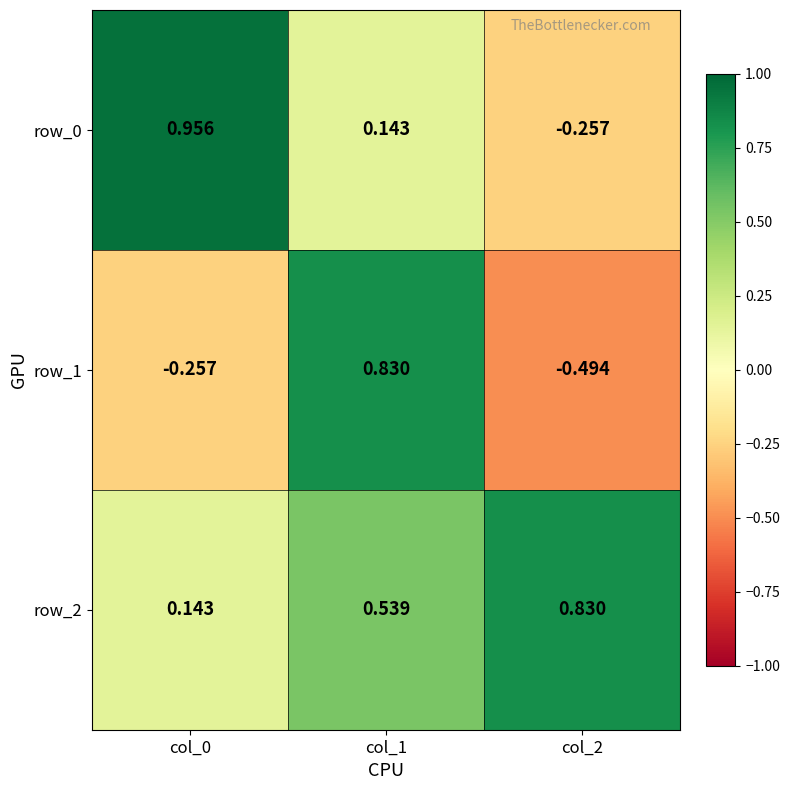

Count the number of categories in the chart.

3